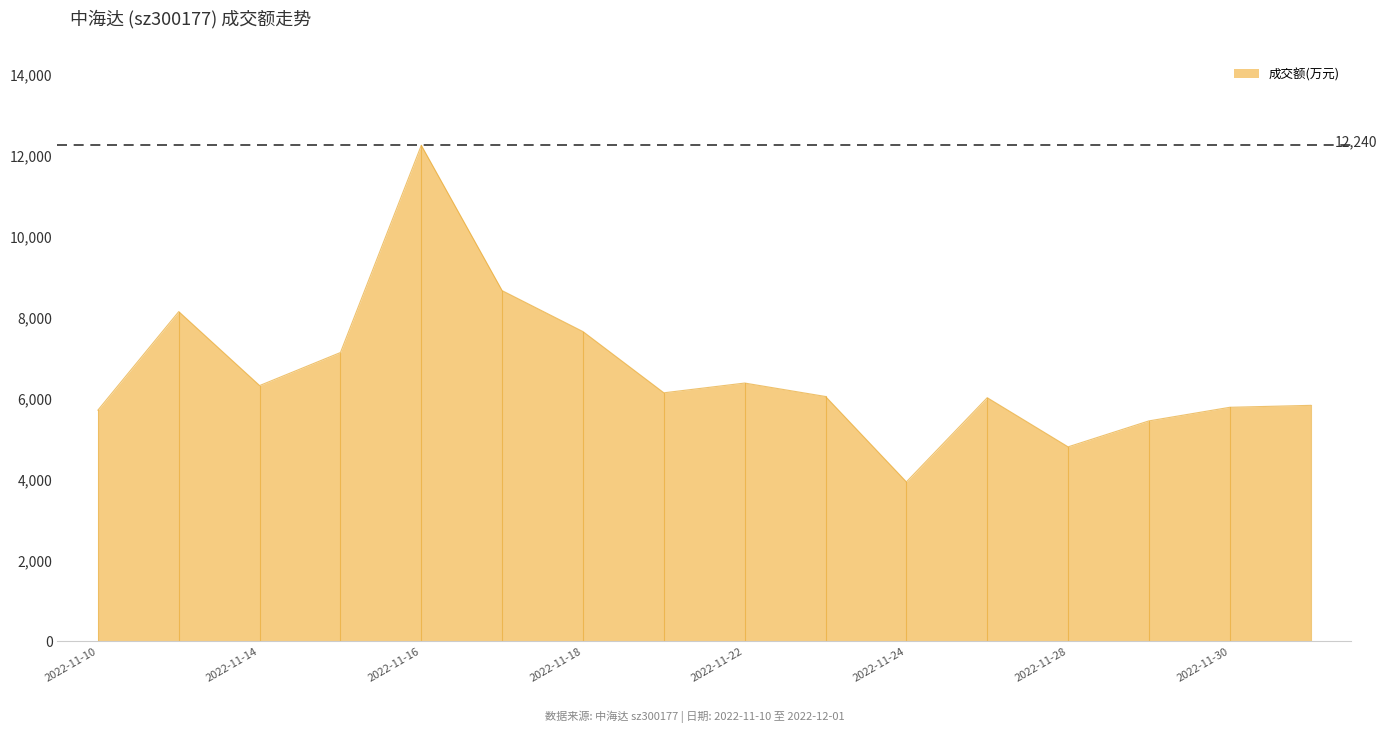

What is the maximum value shown in the chart?

12240